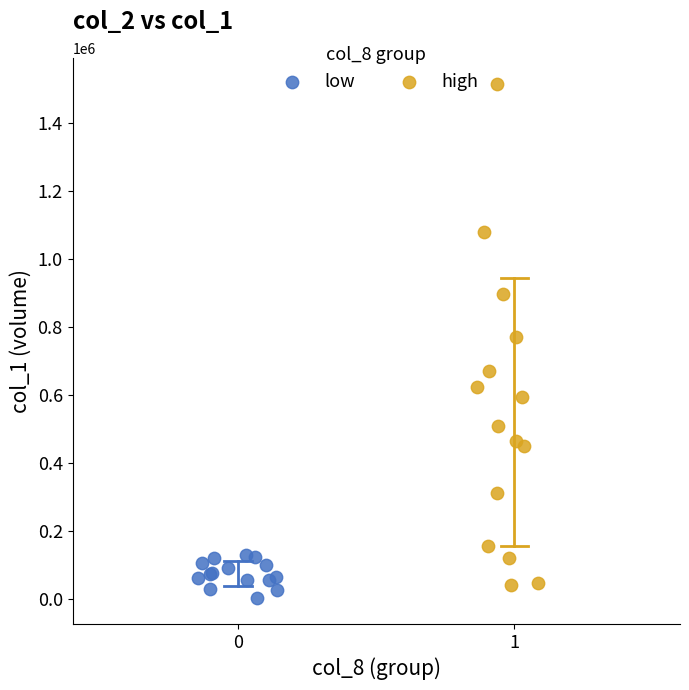

What are all the series names shown in the legend?

low, high